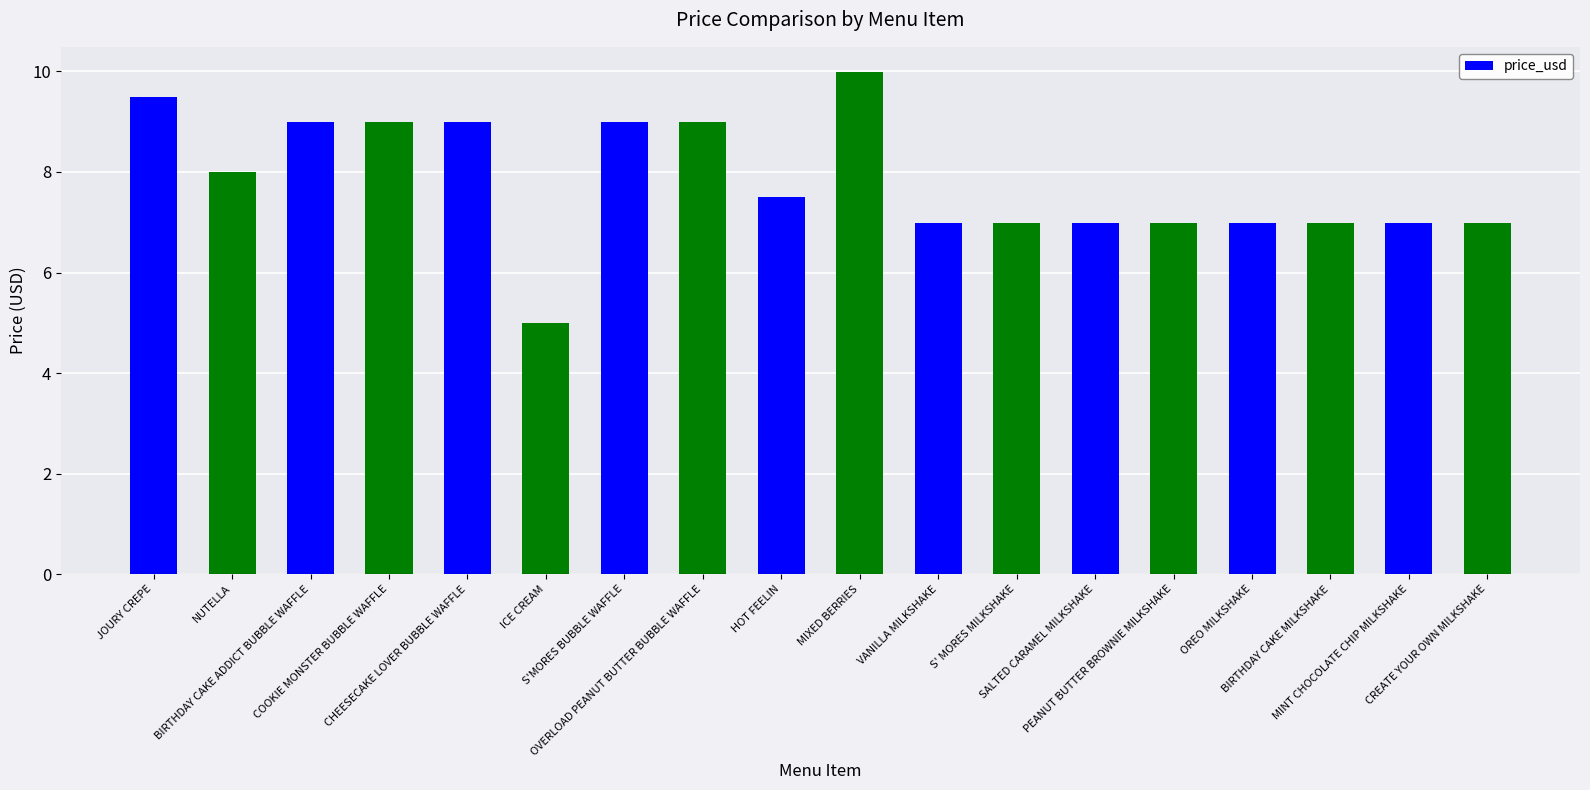

What position from the right is OREO MILKSHAKE?

4